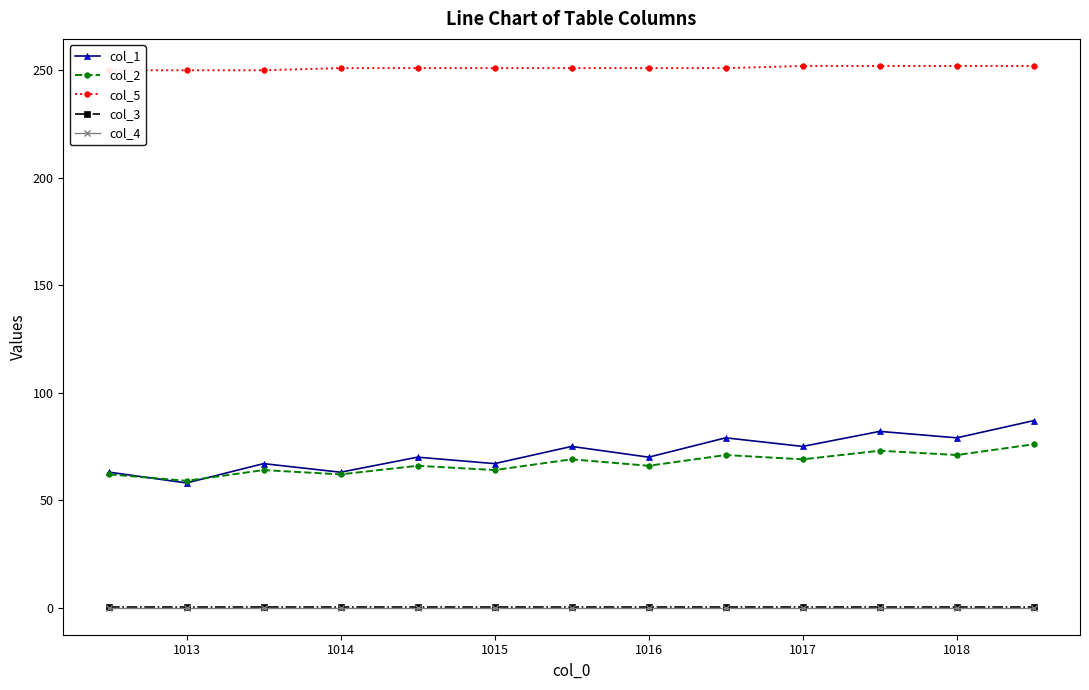

Reading right to left, extract all data points from this chart.

col_1: 87.0	79.0	82.0	75.0	79.0	70.0	75.0	67.0	70.0	63.0	67.0	58.0	63.0
col_2: 76.0	71.0	73.0	69.0	71.0	66.0	69.0	64.0	66.0	62.0	64.0	59.0	62.0
col_5: 252.0	252.0	252.0	252.0	251.0	251.0	251.0	251.0	251.0	251.0	250.0	250.0	250.0
col_3: 0.5	0.5	0.5	0.5	0.5	0.5	0.5	0.5	0.5	0.5	0.5	0.5	0.5
col_4: 0.0	0.0	0.0	0.0	0.0	0.0	0.0	0.0	0.0	0.0	0.0	0.0	0.0